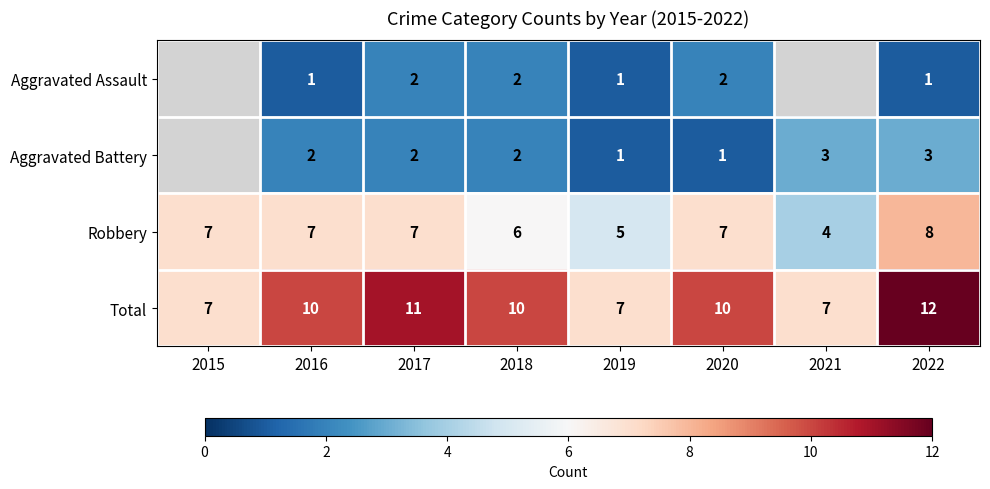

What is the sum of the Total values at 2016 and 2018?

20